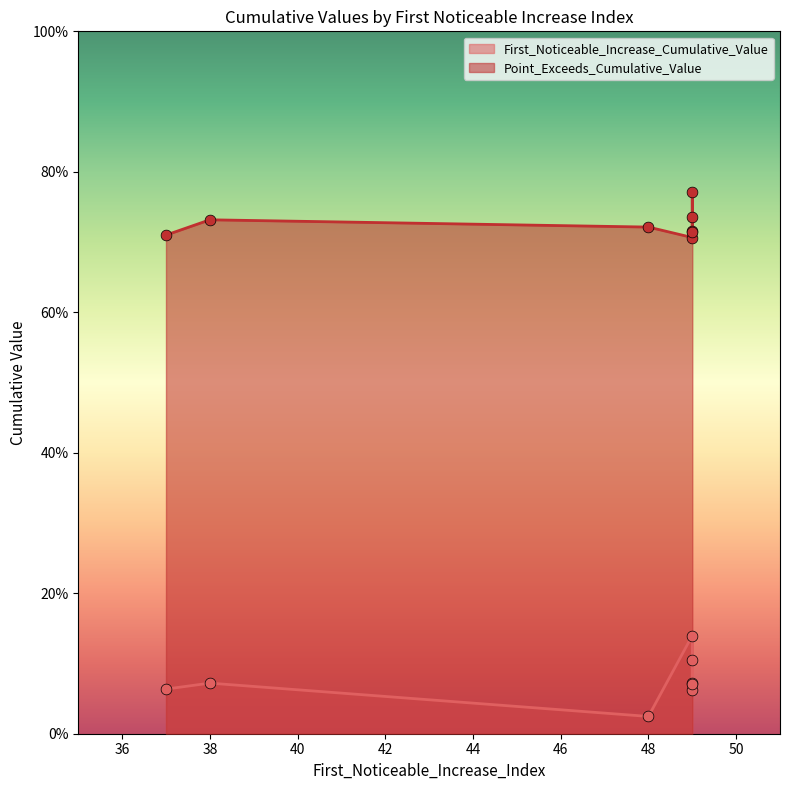

At how many categories does at least one series exceed 0?

8